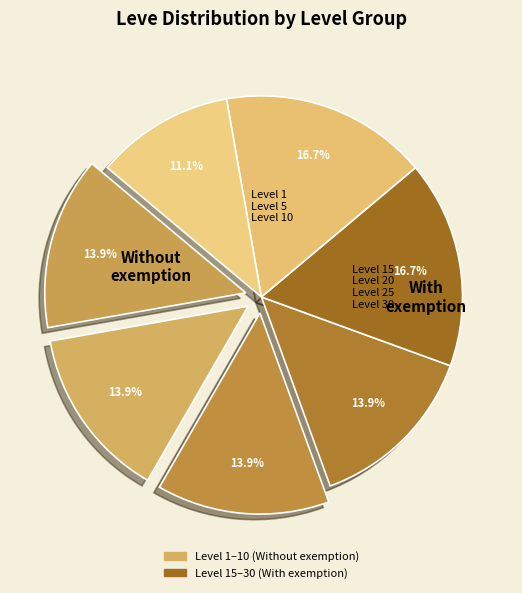

How many segments does this pie chart have?

7